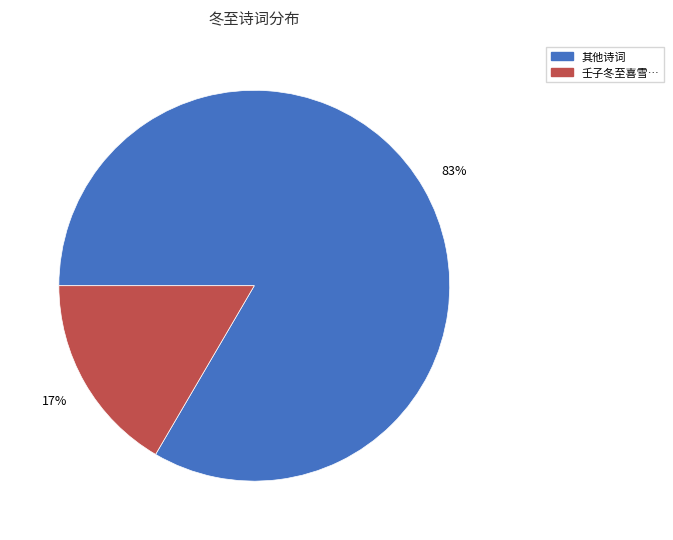

The 壬子冬至喜雪… slice represents 7% of the pie. True or false?

False